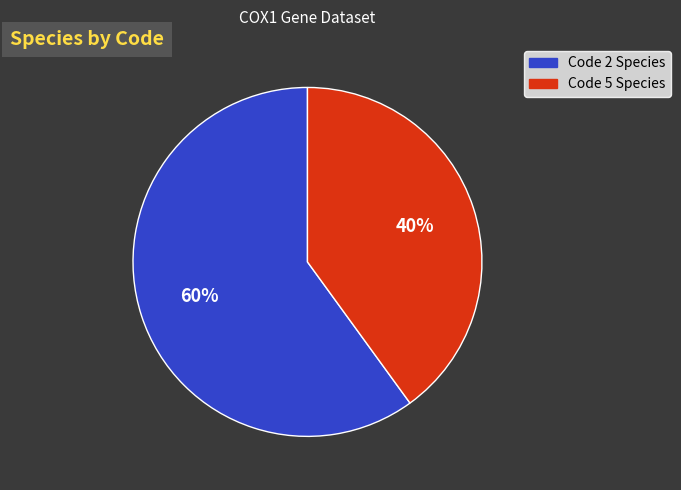

To the nearest percent, what is the difference between the largest and smallest slice percentages?

20%